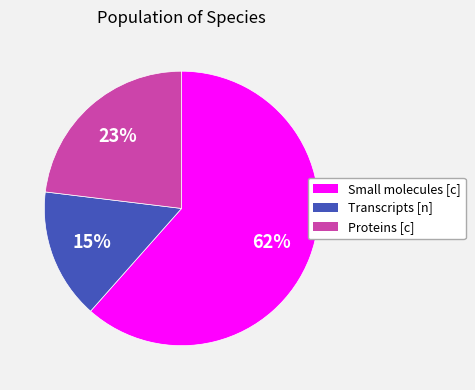

What is the majority slice?

Small molecules [c]